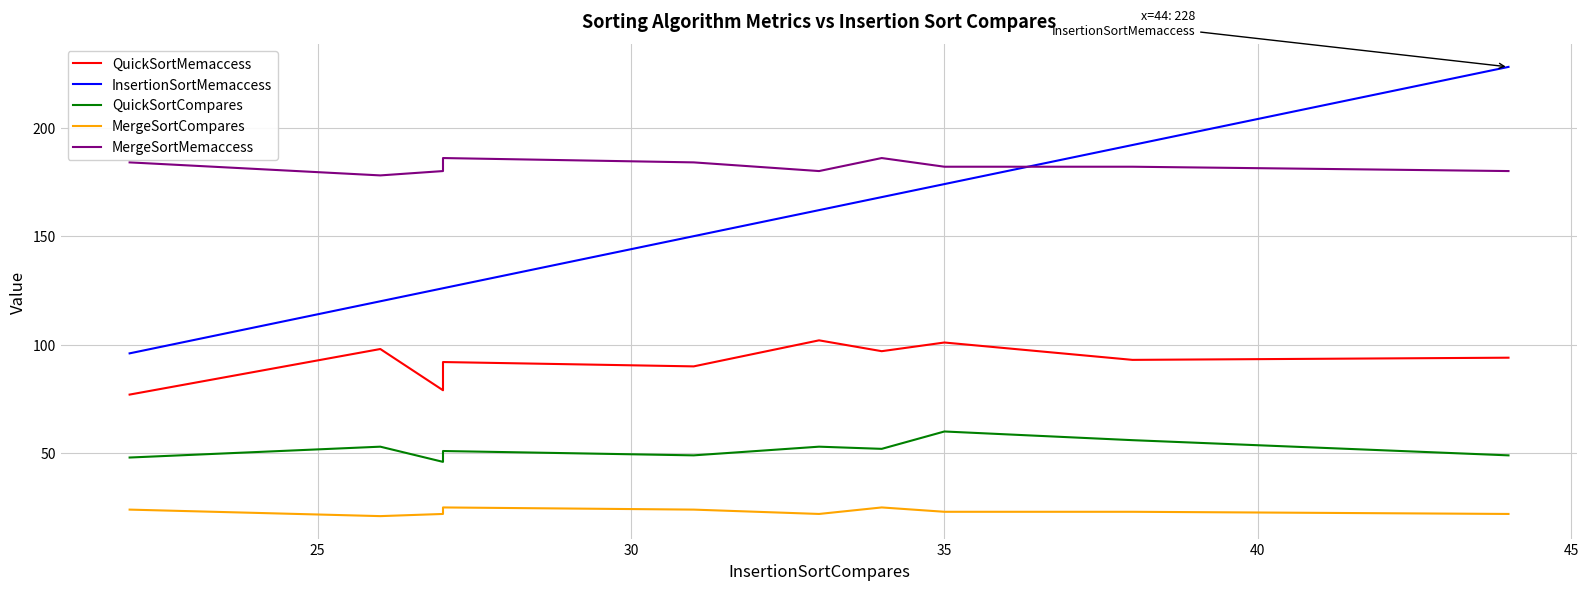

True or false: MergeSortMemaccess has a value of 48 at 35.

False